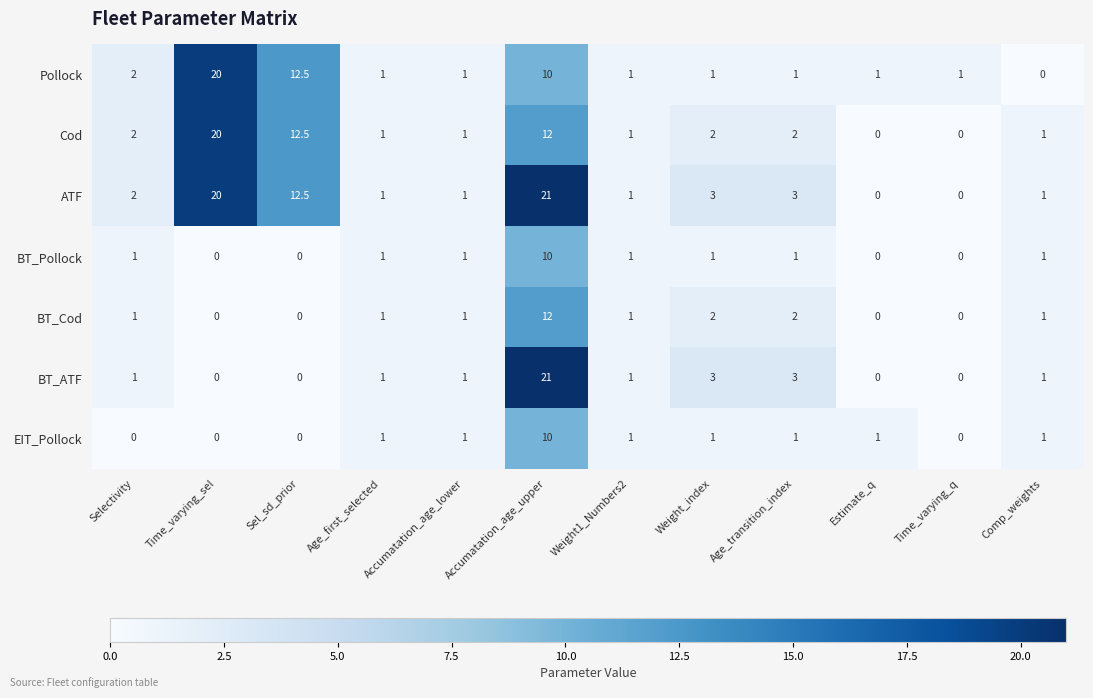

What value does the Cod series have at Age_transition_index?

2.0